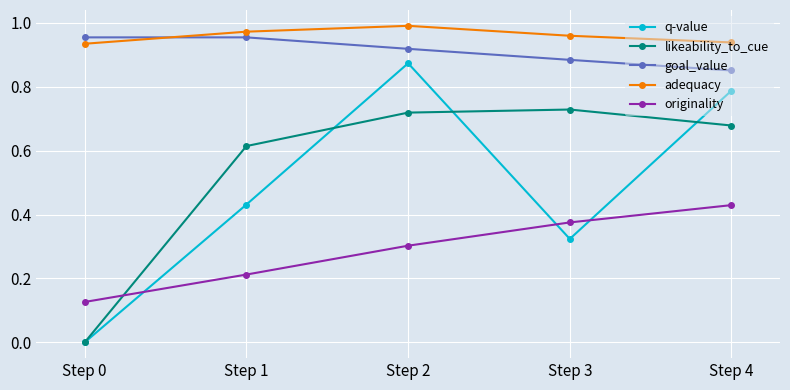

How many originality values are between 0 and 1?

5